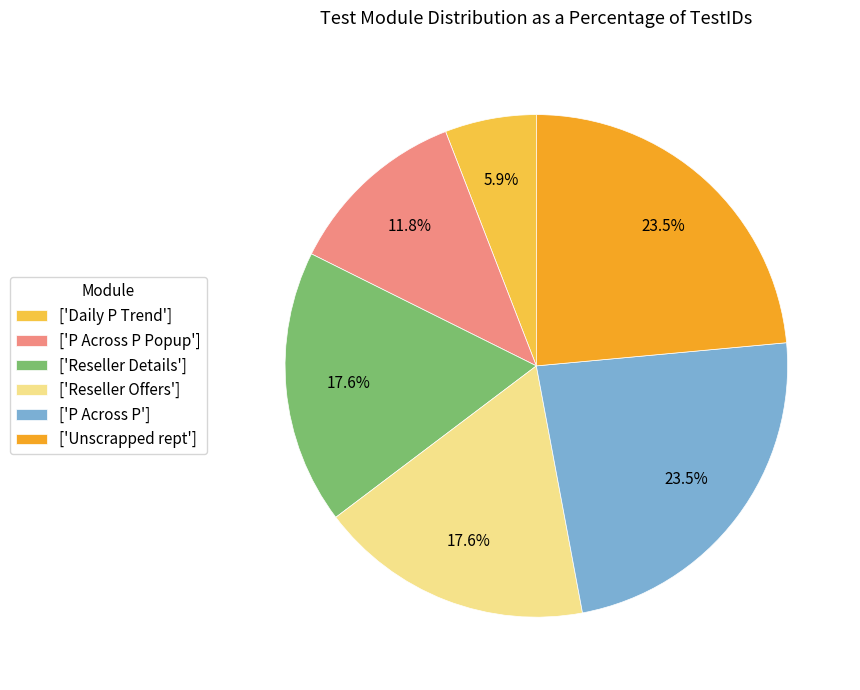

Is the sum of ['Reseller Offers'] and ['P Across P'] greater than half?

No